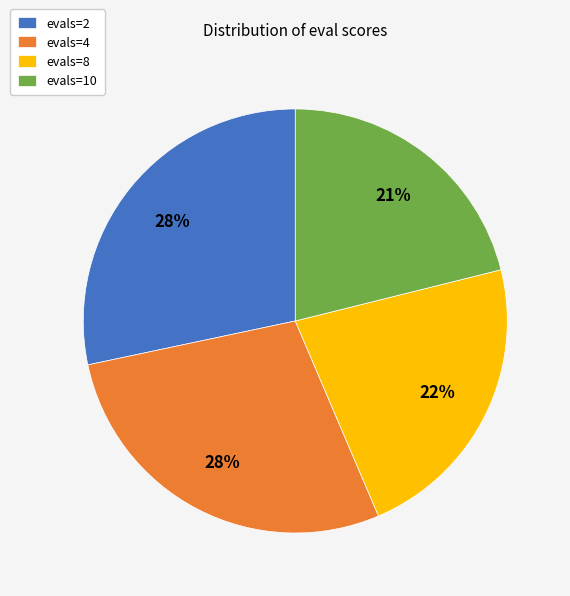

To the nearest percent, what percentage of the pie is evals=2?

28%